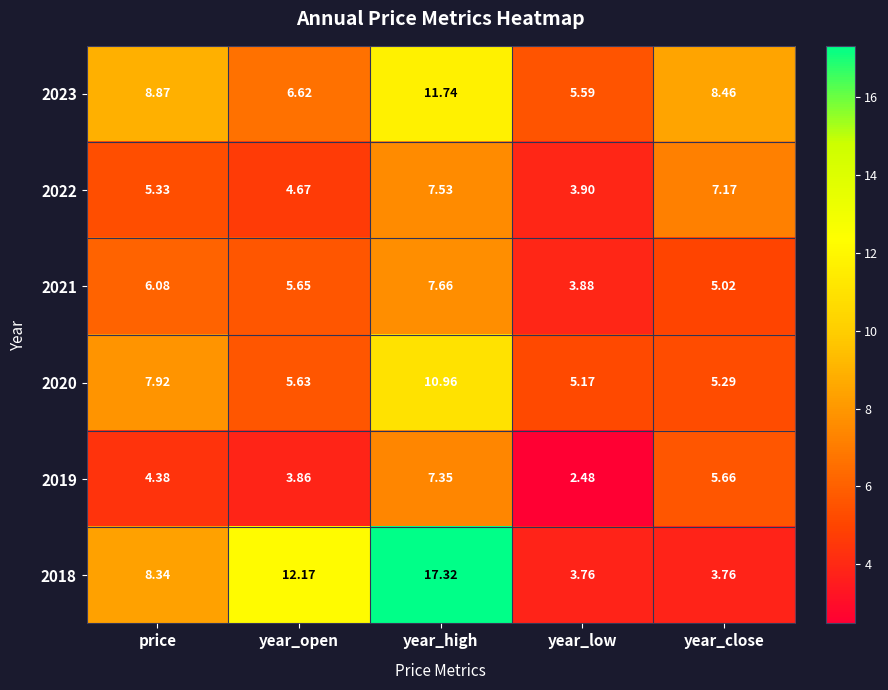

Where is 2023 nearest to the value 8?

year_close